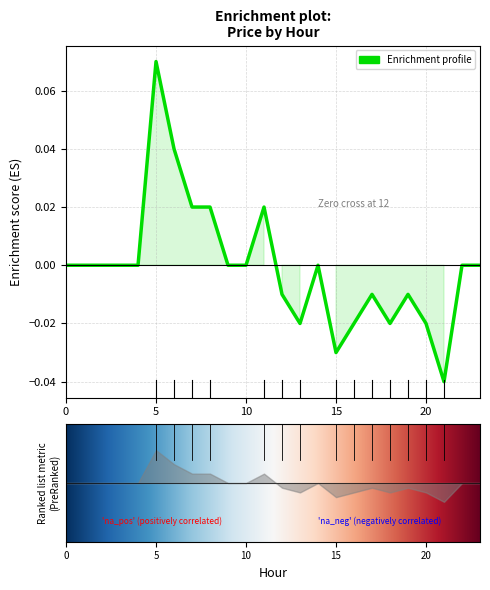

Is it true that the value at 7 is 0.0?

False